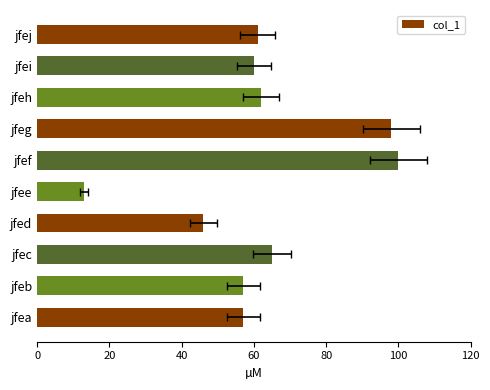

The value at jfee is 13. True or false?

True